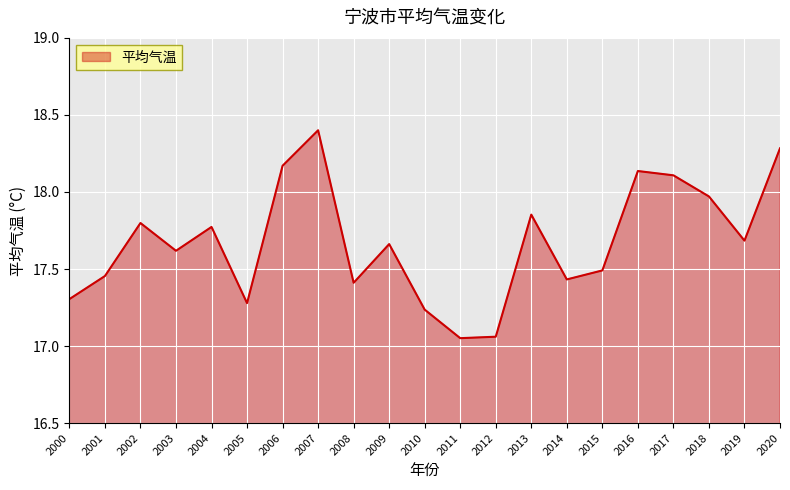

The chart shows a value of 4.1 at 2017. True or false?

False